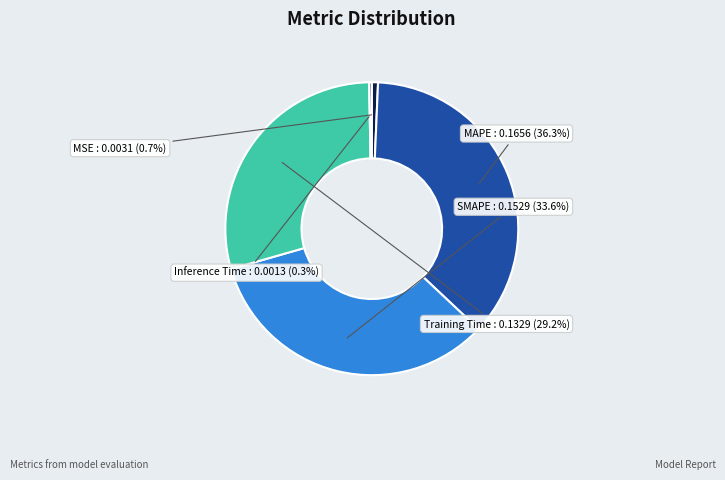

Between MSE and SMAPE, which is larger?

SMAPE